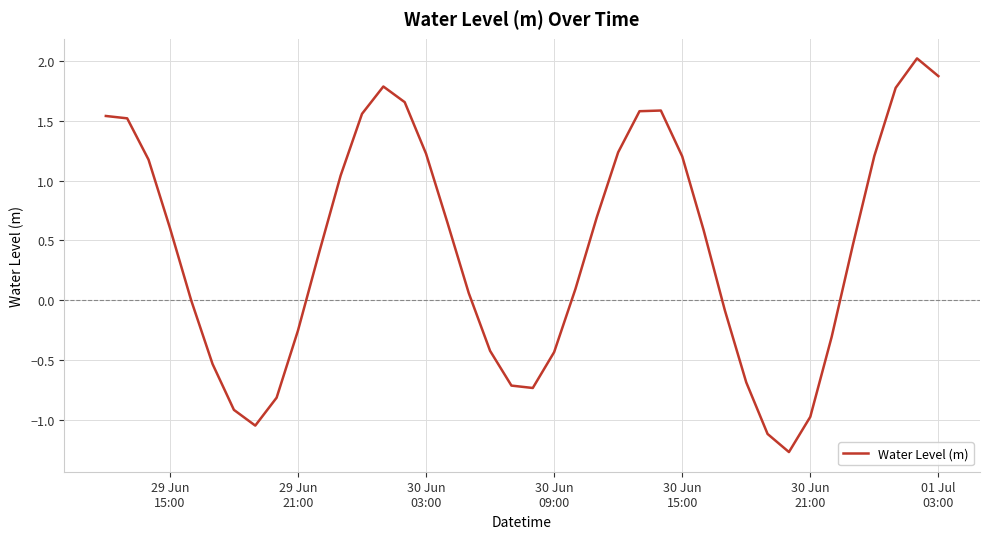

What is the greatest value displayed?

2.0